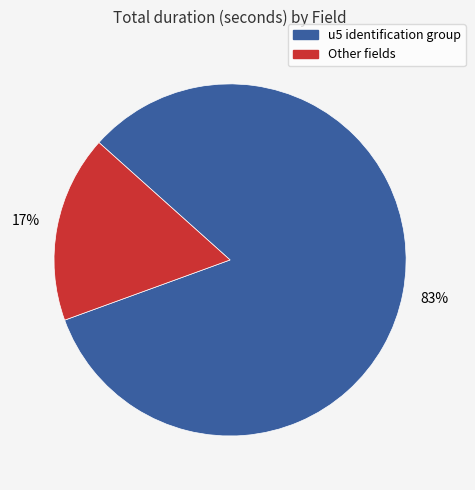

The u5 identification group slice represents 77% of the pie. True or false?

False